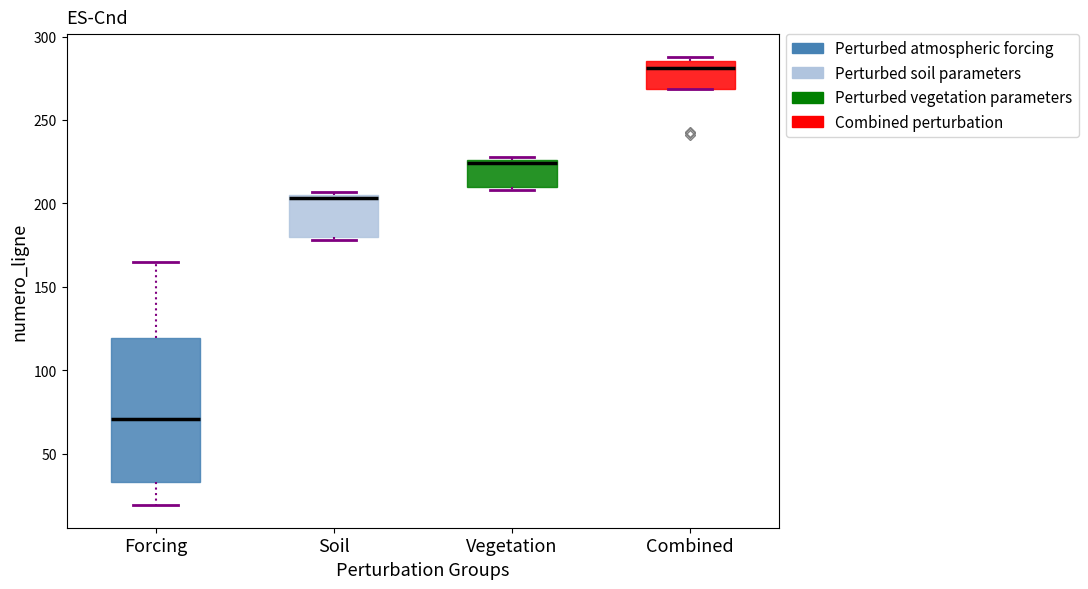

Reading left to right, read every box against the y-axis: the position of its median line, the range the box covers, and the ends of its whiskers. The values are not printed on the chart, so give them approximately, as read against the axis.

Forcing: median 70, box 35 to 120, whiskers 20 to 165
Soil: median 205 (just below the box's upper edge), box 180 to 205, whiskers 180 (just below the box's lower edge) to 205 (just above the box's upper edge)
Vegetation: median 225 (just below the box's upper edge), box 210 to 225, whiskers 210 (just below the box's lower edge) to 230
Combined: median 280, box 270 to 285, whiskers 270 to 290